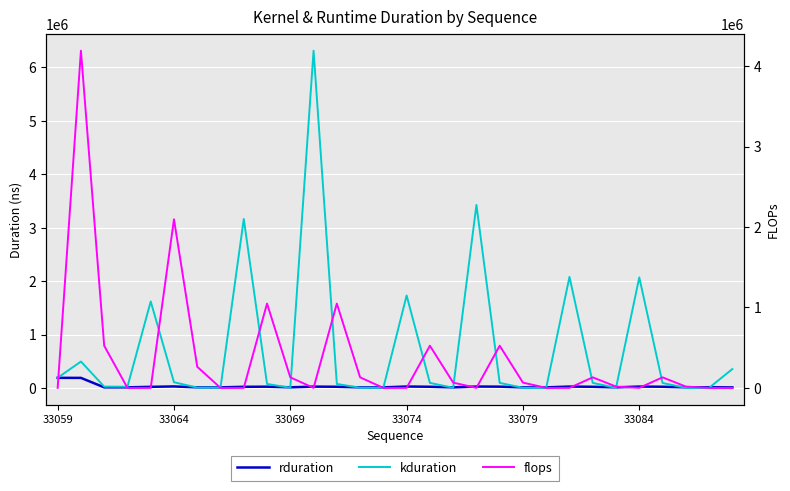

How many intersections are there between rduration and kduration?

14